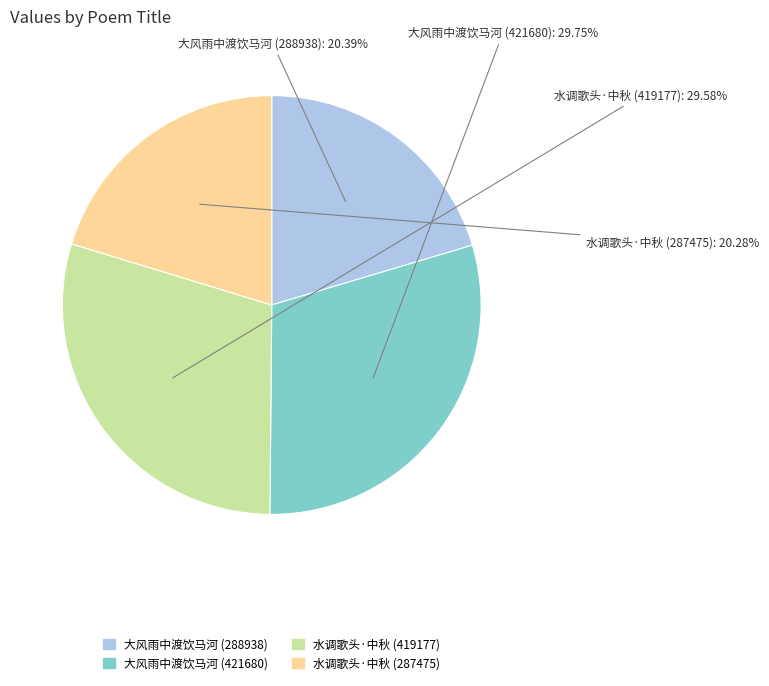

Is there a majority slice in this chart?

No